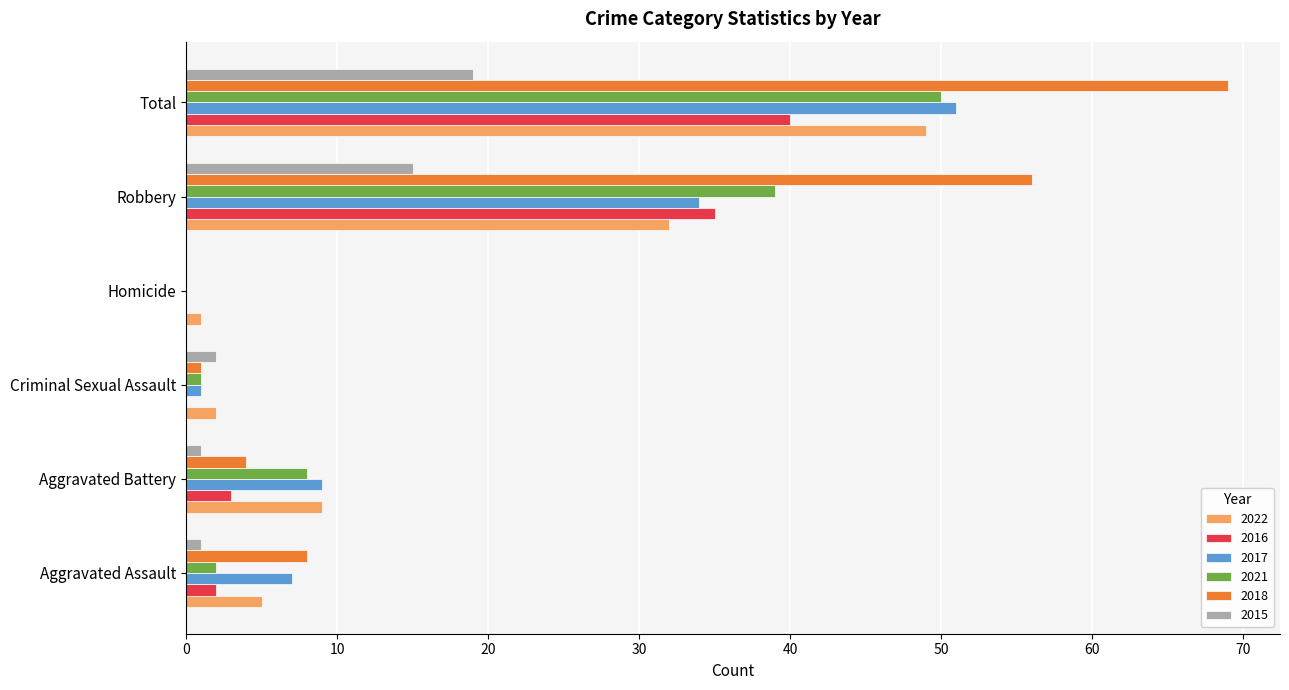

At which category is the sum across all series the highest?

Total